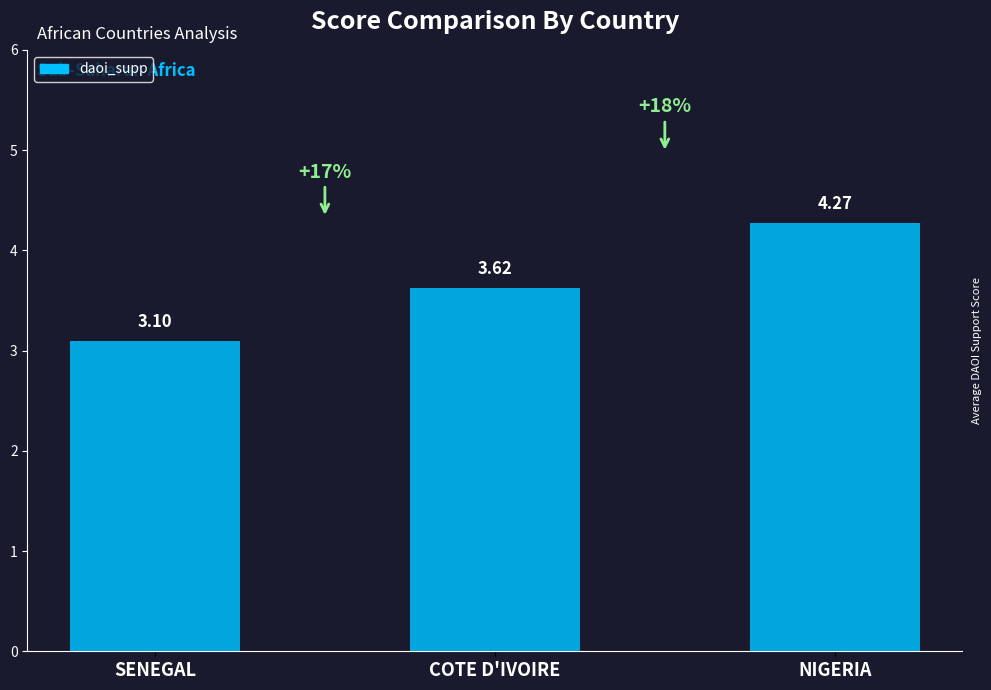

What is the difference between the second highest and minimum values?

0.5